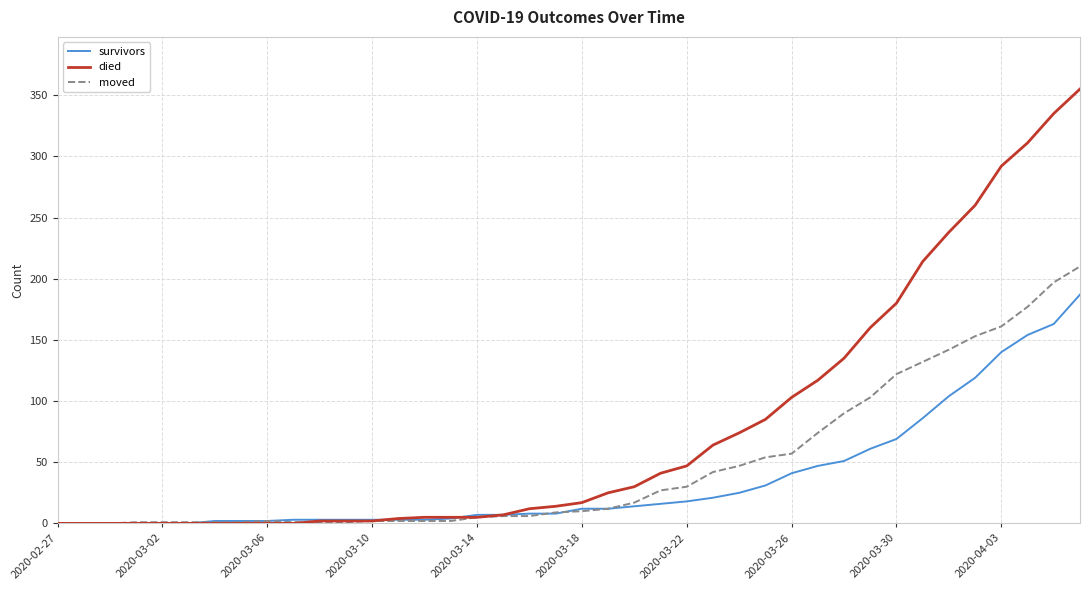

Which series has the largest total across all categories?

died